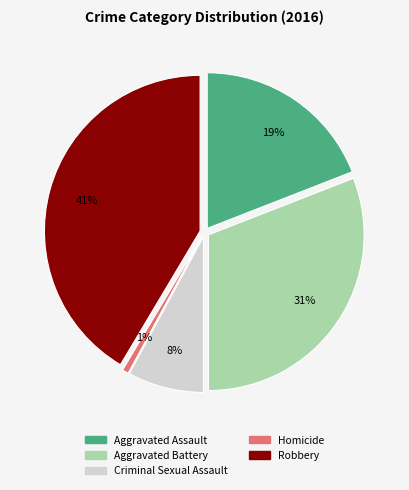

Does Homicide represent more than half of the total?

No